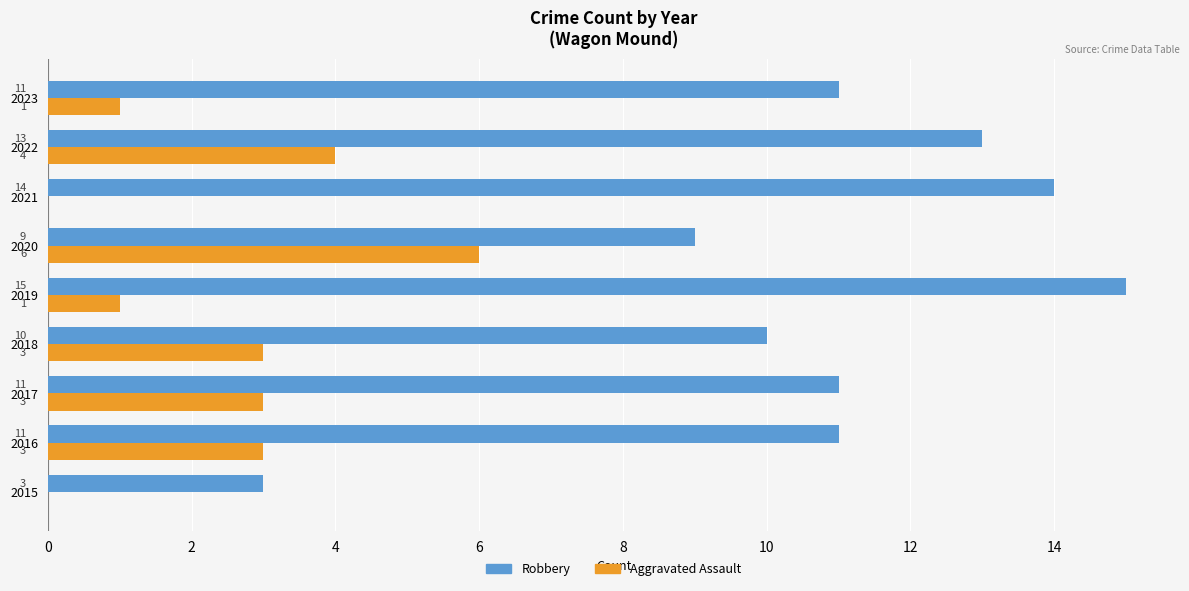

What is the sum of all Aggravated Assault values?

21